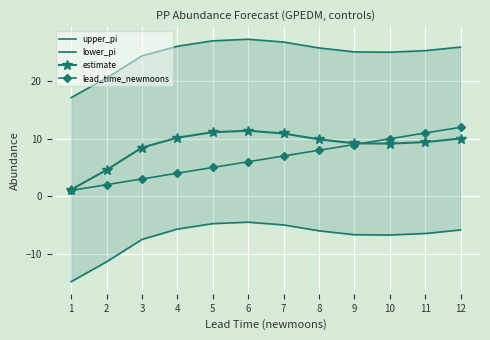

What is the value of the estimate point at the 7th from the left?

10.9